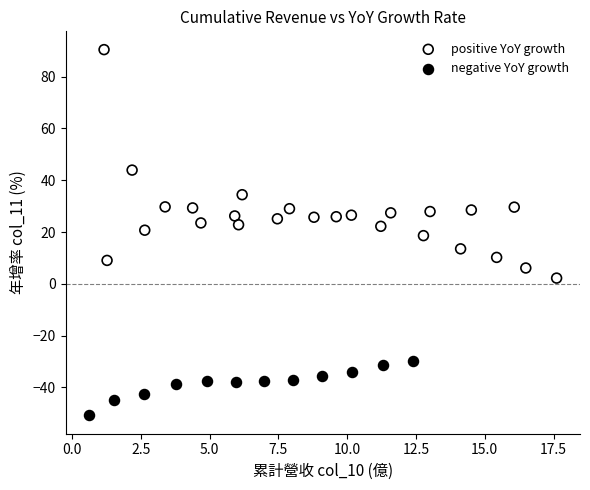

Which series reaches the maximum Y coordinate?

positive YoY growth